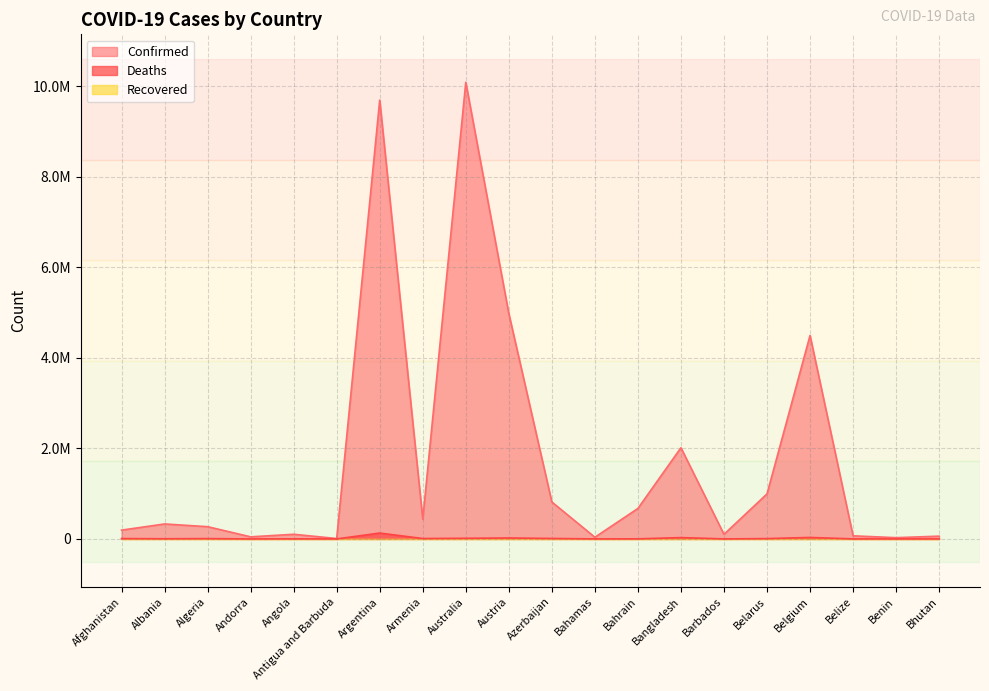

True or false: Confirmed has more than 1 interior local peaks.

True